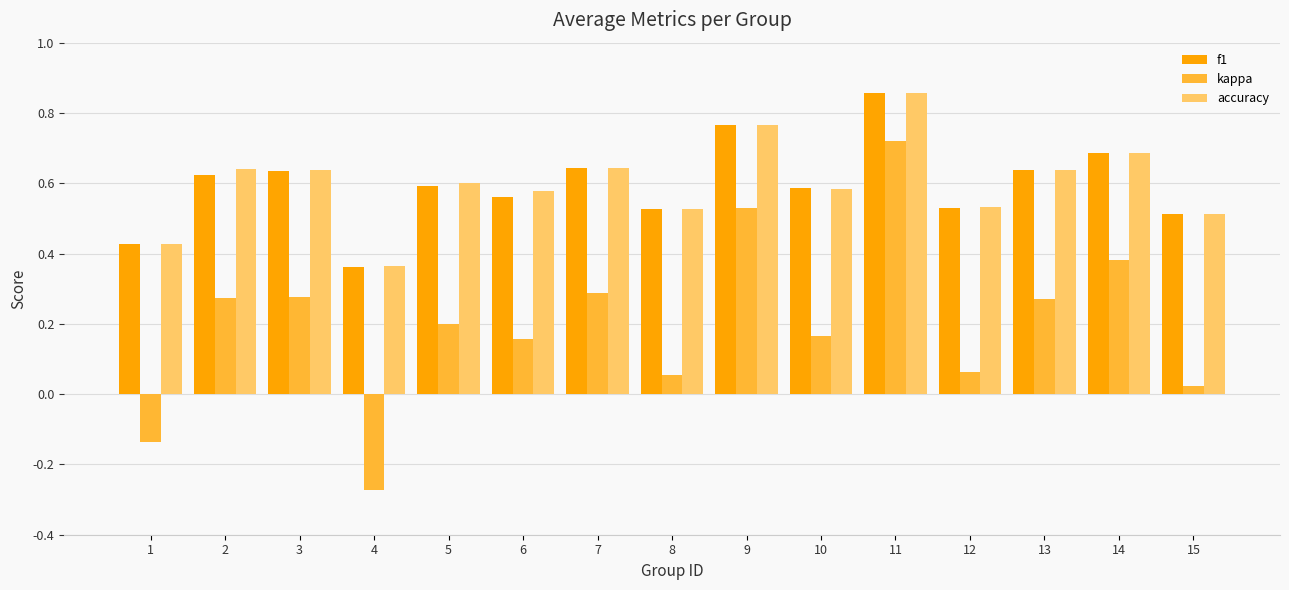

Is the value of kappa at 8 greater than the value of f1 at 8?

No